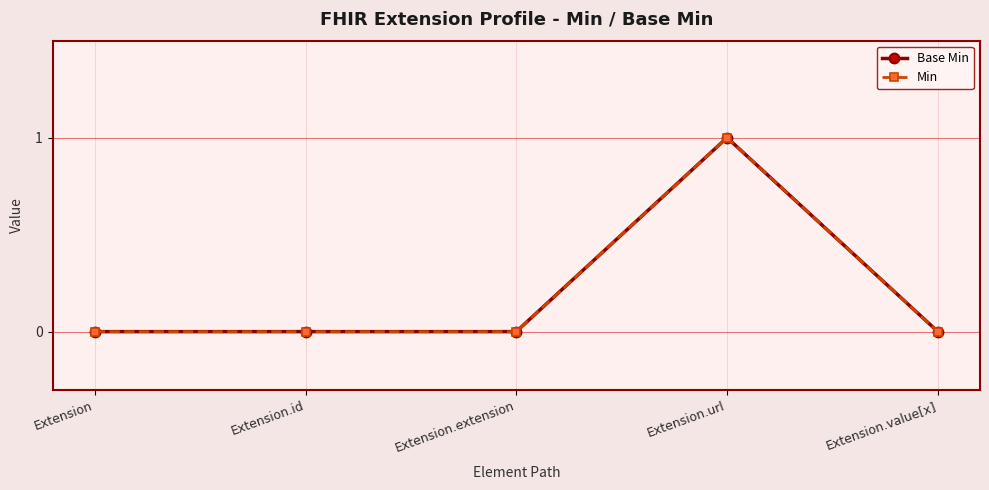

Is the value of Base Min at Extension.extension greater than the value of Min at Extension.url?

No